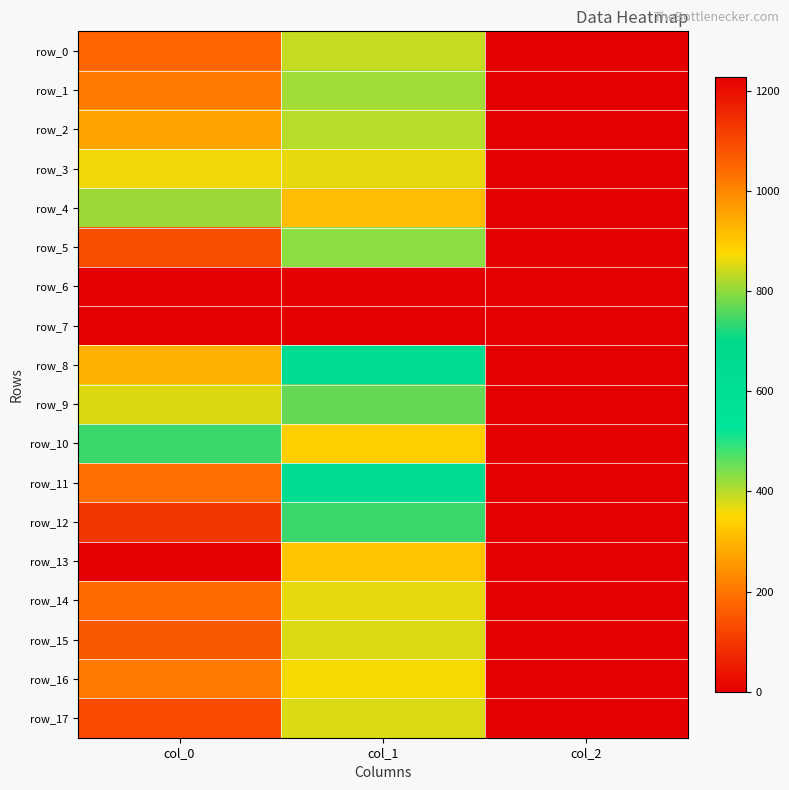

At which category does the chart reach its peak across all series?

col_0